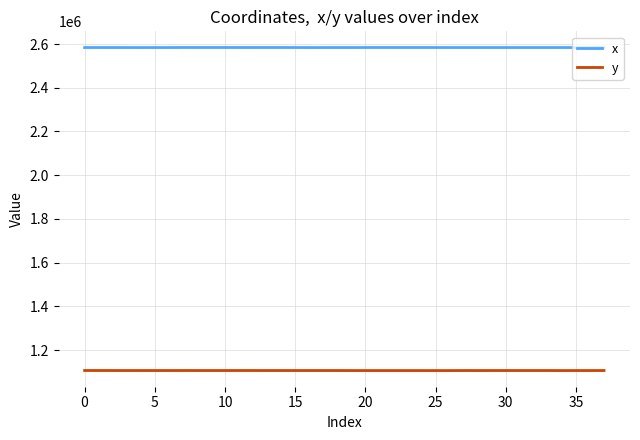

Count the number of categories in the chart.

38